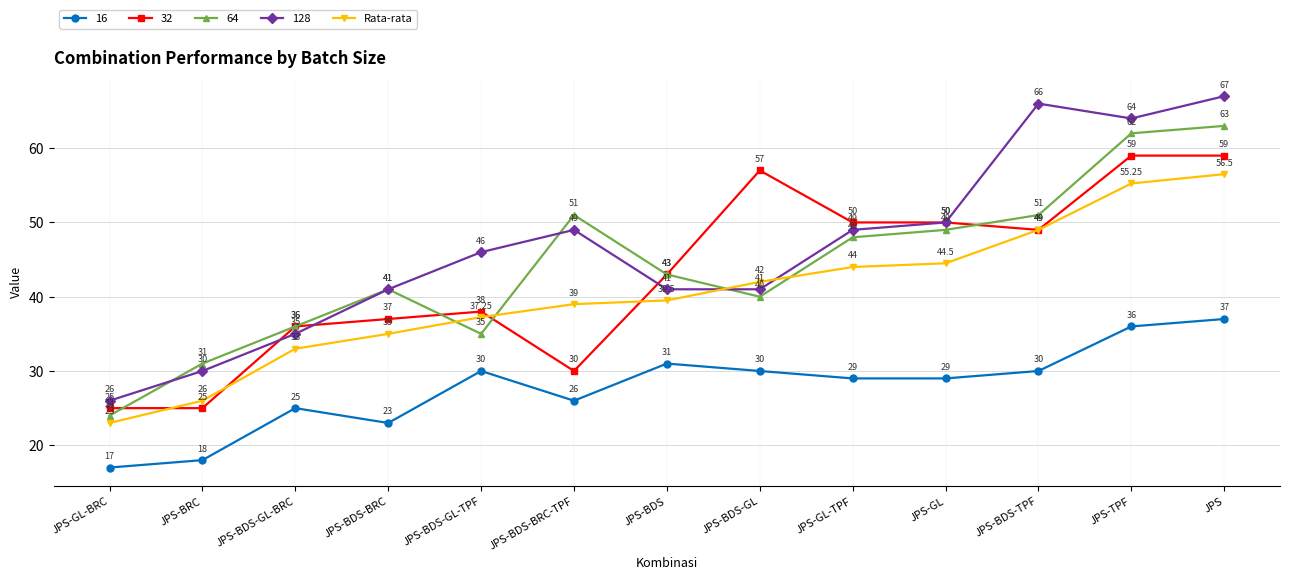

What is the minimum value shown in the chart?

17.0